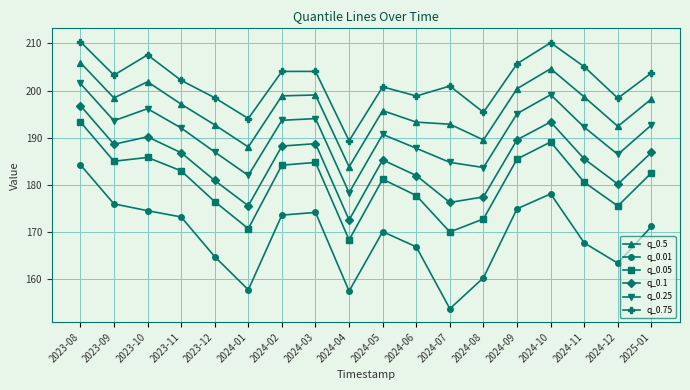

List the series in order of their peak value, lowest first.

q_0.01, q_0.05, q_0.1, q_0.25, q_0.5, q_0.75